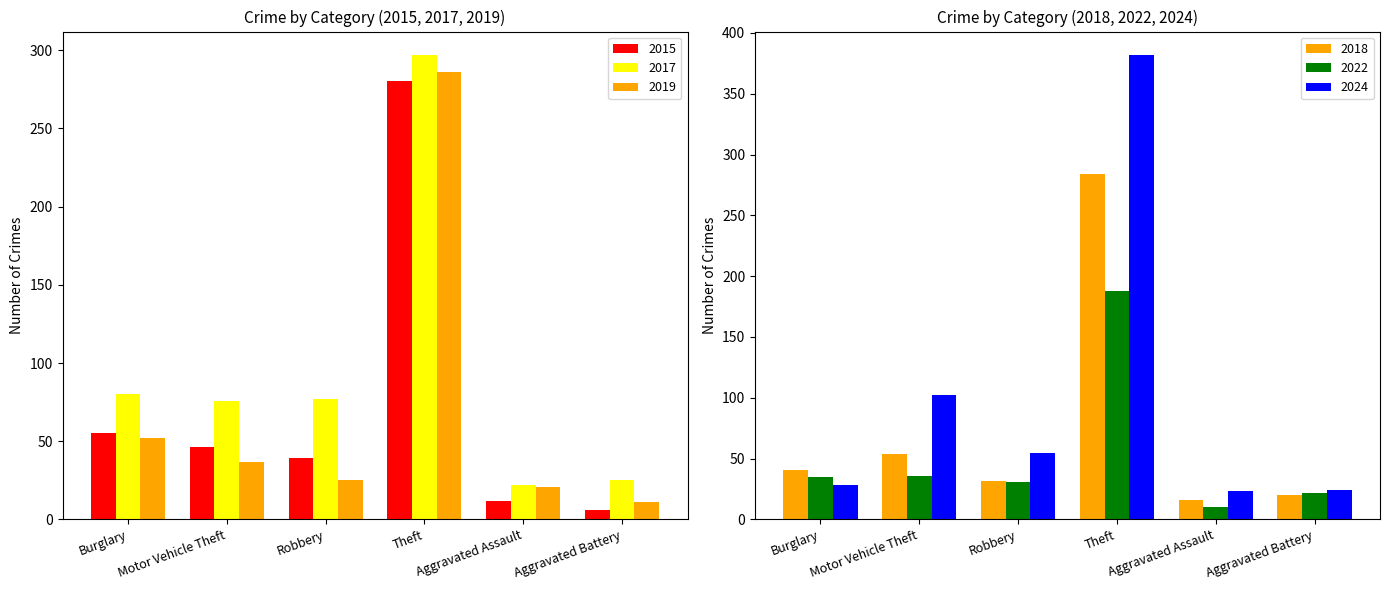

Which series has the largest total across all categories?

2024